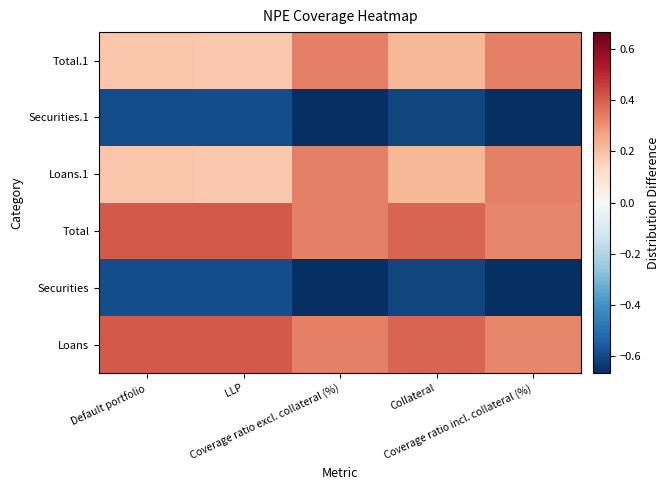

Between Collateral and Coverage ratio incl. collateral (%), which is larger?

Collateral